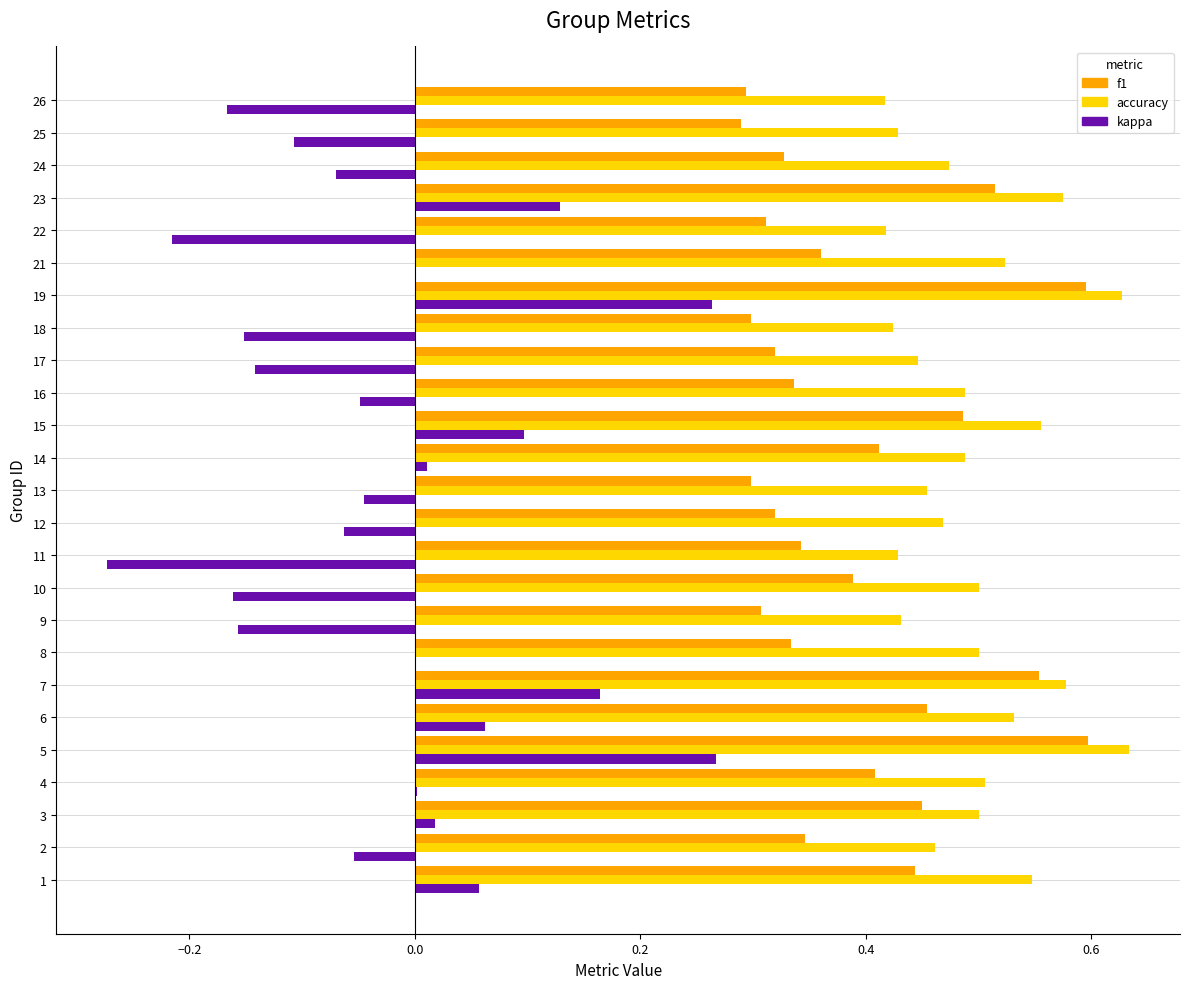

Which series has the largest total across all categories?

accuracy